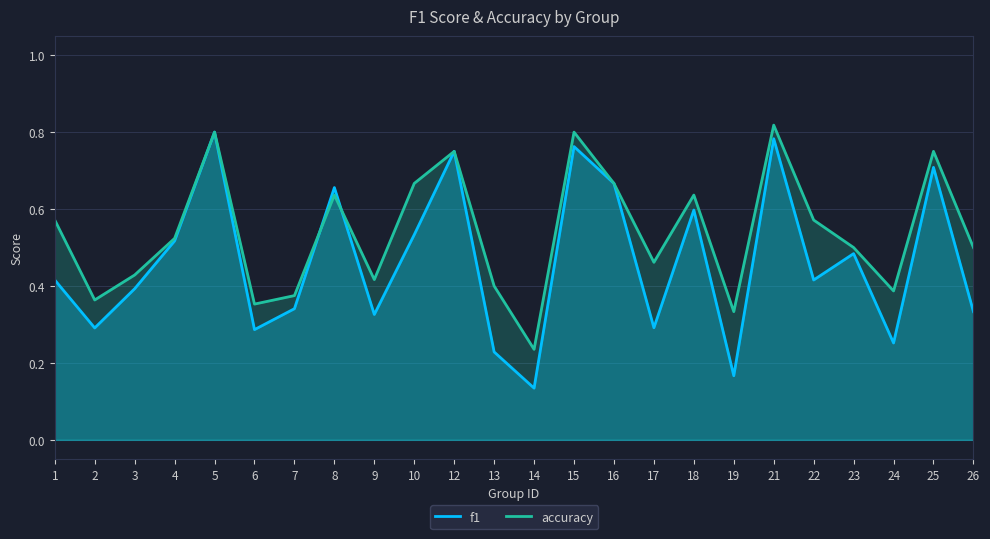

Reading right to left, transcribe all the data shown in this chart.

f1: 0.3	0.7	0.3	0.5	0.4	0.8	0.2	0.6	0.3	0.7	0.8	0.1	0.2	0.8	0.5	0.3	0.7	0.3	0.3	0.8	0.5	0.4	0.3	0.4
accuracy: 0.5	0.8	0.4	0.5	0.6	0.8	0.3	0.6	0.5	0.7	0.8	0.2	0.4	0.8	0.7	0.4	0.6	0.4	0.4	0.8	0.5	0.4	0.4	0.6